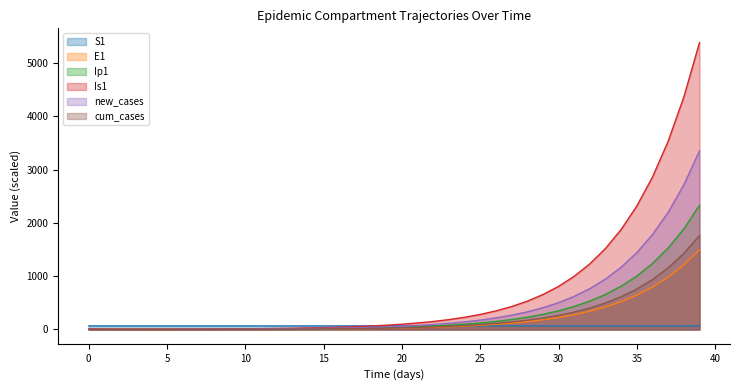

Reading left to right, transcribe all the data shown in this chart.

S1: 0=66.7	1=66.7	2=66.7	3=66.7	4=66.7	5=66.7	6=66.7	7=66.7	8=66.7	9=66.7	10=66.7	11=66.7	12=66.7	13=66.7	14=66.7	15=66.7	16=66.7	17=66.7	18=66.7	19=66.7	20=66.7	21=66.7	22=66.7	23=66.7	24=66.7	25=66.7	26=66.7	27=66.7	28=66.7	29=66.7	30=66.7	31=66.7	32=66.7	33=66.7	34=66.7	35=66.7	36=66.7	37=66.7	38=66.7	39=66.7
E1: 0=0.0	1=0.3	2=0.5	3=0.7	4=0.9	5=1.1	6=1.4	7=1.8	8=2.2	9=2.7	10=3.3	11=4.1	12=5.1	13=6.2	14=7.7	15=9.5	16=11.8	17=14.5	18=17.9	19=22.1	20=27.3	21=33.7	22=41.6	23=51.4	24=63.4	25=78.3	26=96.7	27=119.4	28=147.4	29=181.9	30=224.6	31=277.3	32=342.4	33=422.7	34=521.8	35=644.2	36=795.3	37=981.8	38=1212.0	39=1496.2
Ip1: 0=0.0	1=0.2	2=0.6	3=1.0	4=1.4	5=1.8	6=2.2	7=2.7	8=3.4	9=4.2	10=5.2	11=6.4	12=7.9	13=9.7	14=12.0	15=14.8	16=18.3	17=22.6	18=27.9	19=34.4	20=42.5	21=52.5	22=64.8	23=80.0	24=98.8	25=122.0	26=150.6	27=185.9	28=229.5	29=283.3	30=349.8	31=431.8	32=533.1	33=658.2	34=812.6	35=1003.1	36=1238.4	37=1528.9	38=1887.4	39=2329.9
Is1: 0=10.0	1=8.1	2=6.8	3=6.2	4=6.0	5=6.2	6=6.7	7=7.6	8=8.8	9=10.5	10=12.6	11=15.2	12=18.6	13=22.8	14=28.0	15=34.4	16=42.4	17=52.3	18=64.5	19=79.6	20=98.3	21=121.3	22=149.7	23=184.8	24=228.2	25=281.7	26=347.8	27=429.3	28=530.0	29=654.4	30=807.9	31=997.4	32=1231.4	33=1520.2	34=1876.8	35=2317.1	36=2860.5	37=3531.5	38=4359.7	39=5382.2
new_cases: 0=0.0	1=0.5	2=1.0	3=1.5	4=2.0	5=2.5	6=3.2	7=3.9	8=4.9	9=6.0	10=7.4	11=9.2	12=11.3	13=14.0	14=17.3	15=21.3	16=26.3	17=32.5	18=40.1	19=49.5	20=61.1	21=75.5	22=93.2	23=115.0	24=142.0	25=175.3	26=216.5	27=267.3	28=330.0	29=407.4	30=502.9	31=620.9	32=766.6	33=946.4	34=1168.3	35=1442.4	36=1780.7	37=2198.3	38=2713.8	39=3350.2
cum_cases: 0=0.0	1=0.0	2=0.1	3=0.3	4=0.5	5=0.7	6=1.1	7=1.5	8=1.9	9=2.5	10=3.3	11=4.2	12=5.3	13=6.7	14=8.5	15=10.6	16=13.2	17=16.5	18=20.5	19=25.4	20=31.5	21=39.1	22=48.4	23=59.9	24=74.1	25=91.7	26=113.3	27=140.0	28=173.0	29=213.8	30=264.1	31=326.1	32=402.8	33=497.4	34=614.3	35=758.5	36=936.6	37=1156.4	38=1427.8	39=1762.8